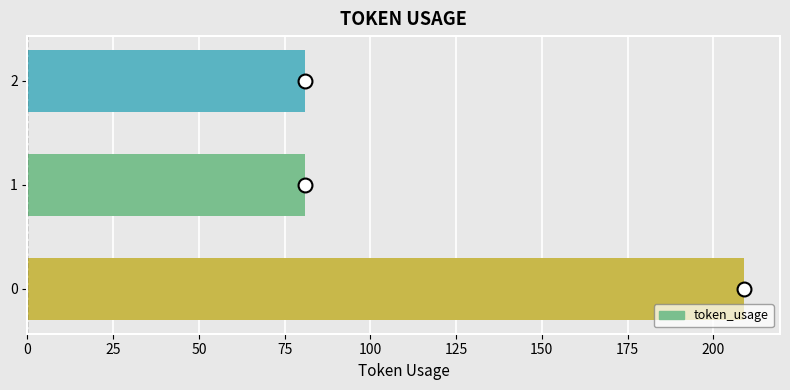

What is the difference between the maximum and minimum values?

128